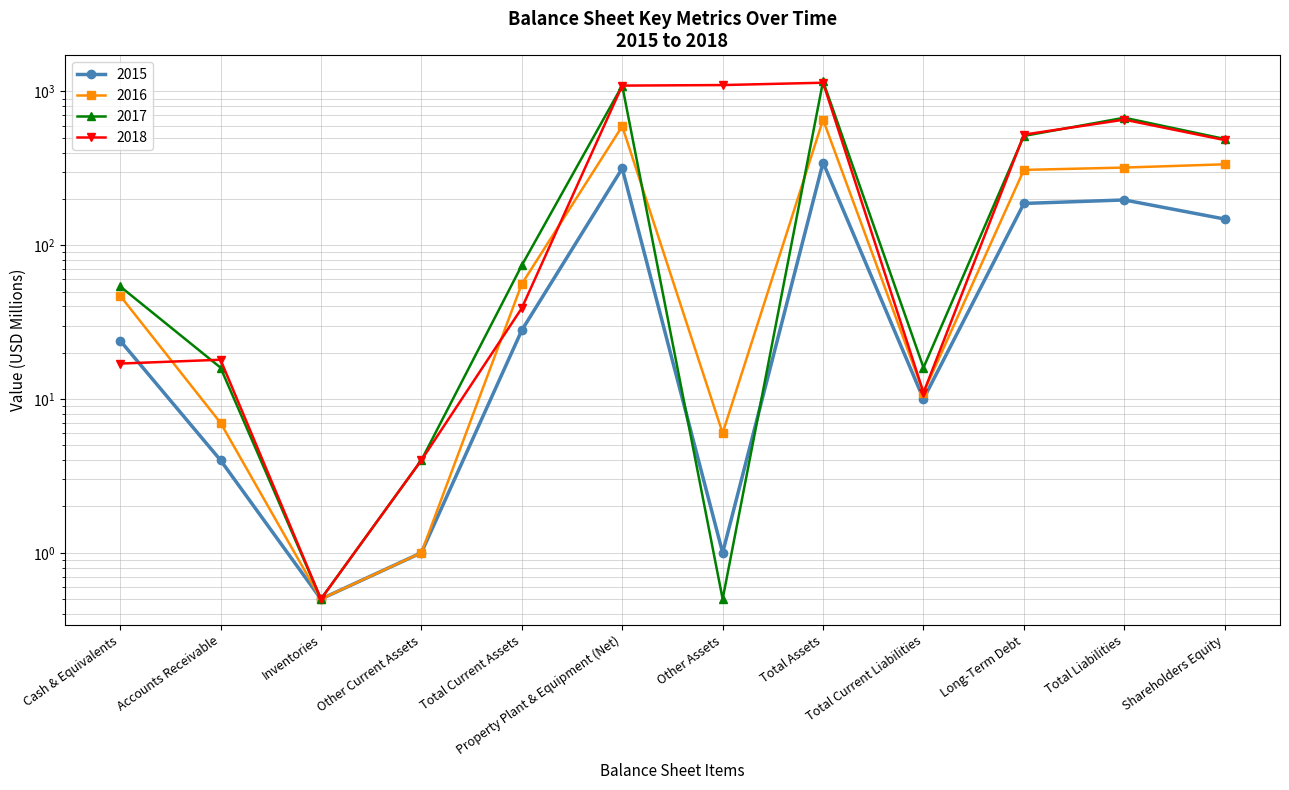

How many data points in 2015 are less than 28?

6